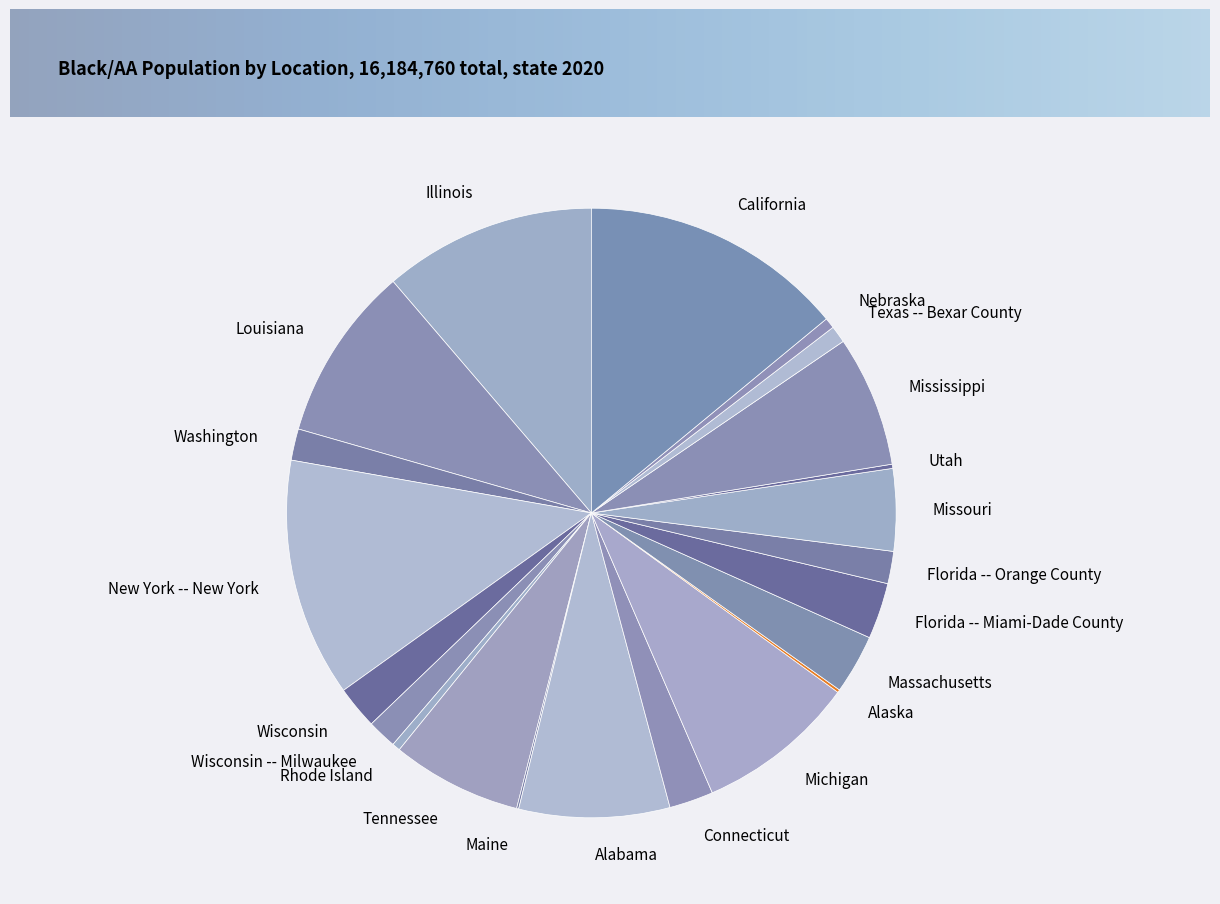

Is the sum of New York -- New York and Wisconsin greater than half?

No